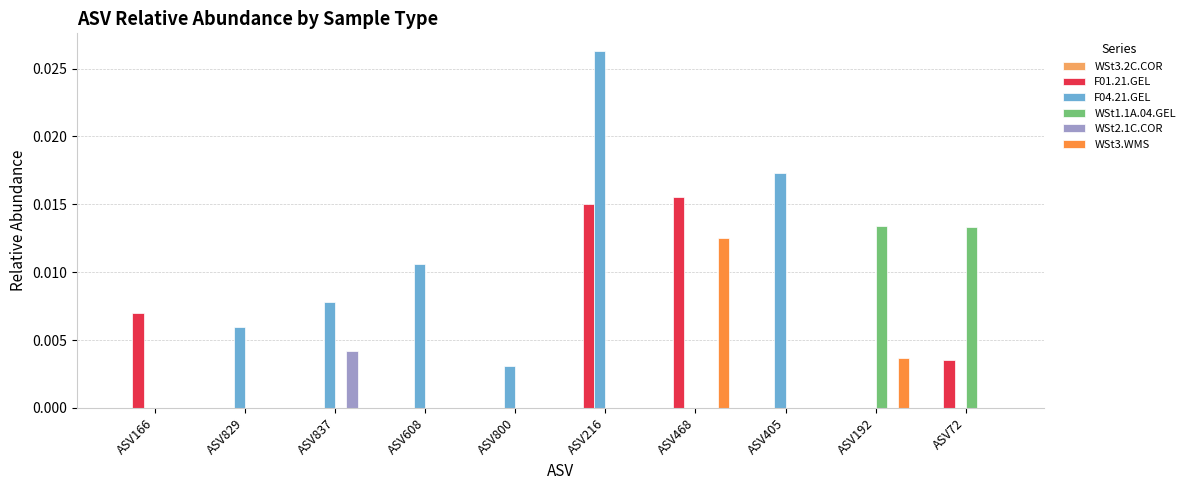

Which series changed the most between ASV608 and ASV405?

F04.21.GEL